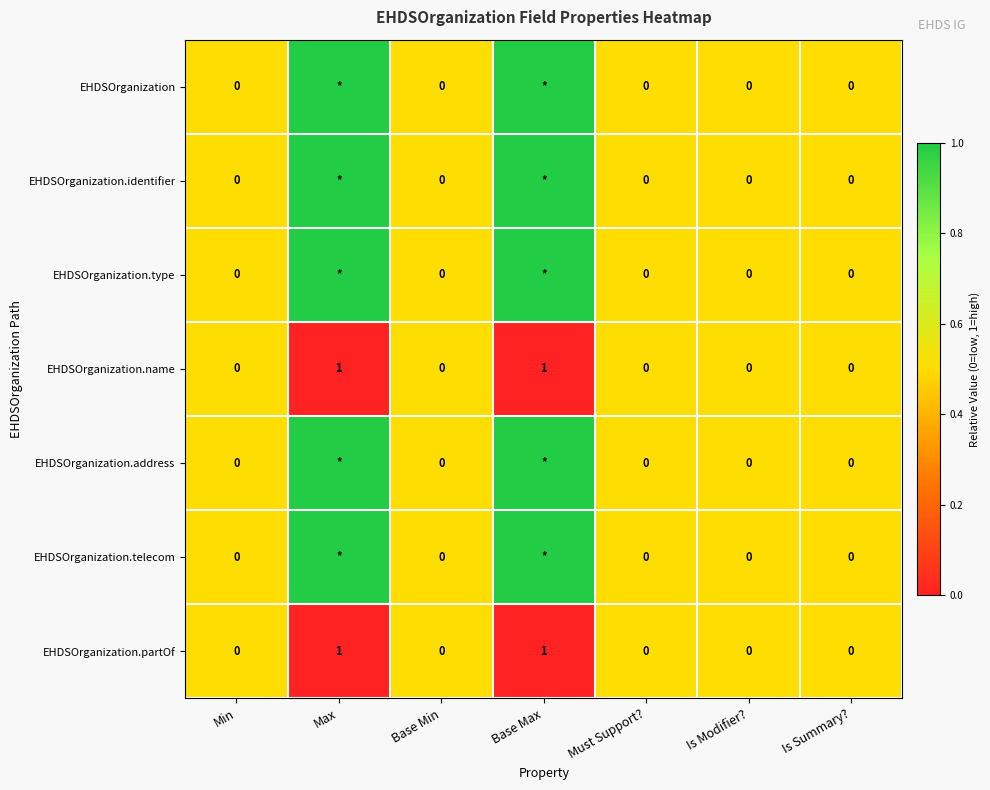

What is the total value across all series at Min?

0